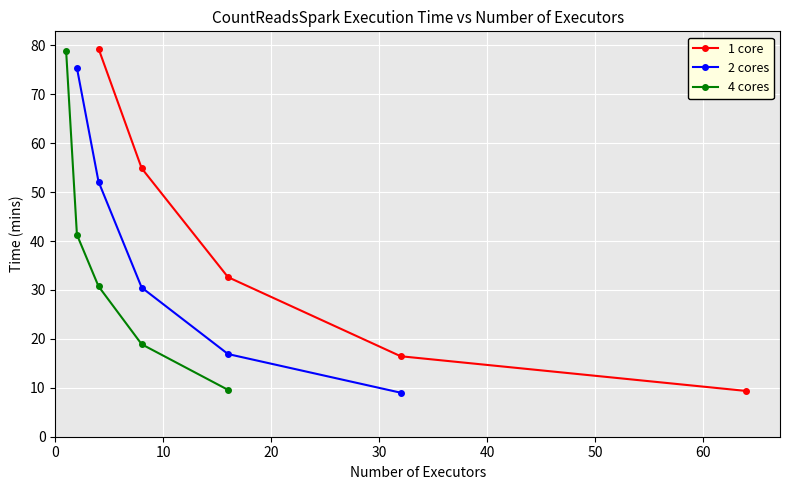

True or false: 1 core has more than 1 interior local peaks.

False